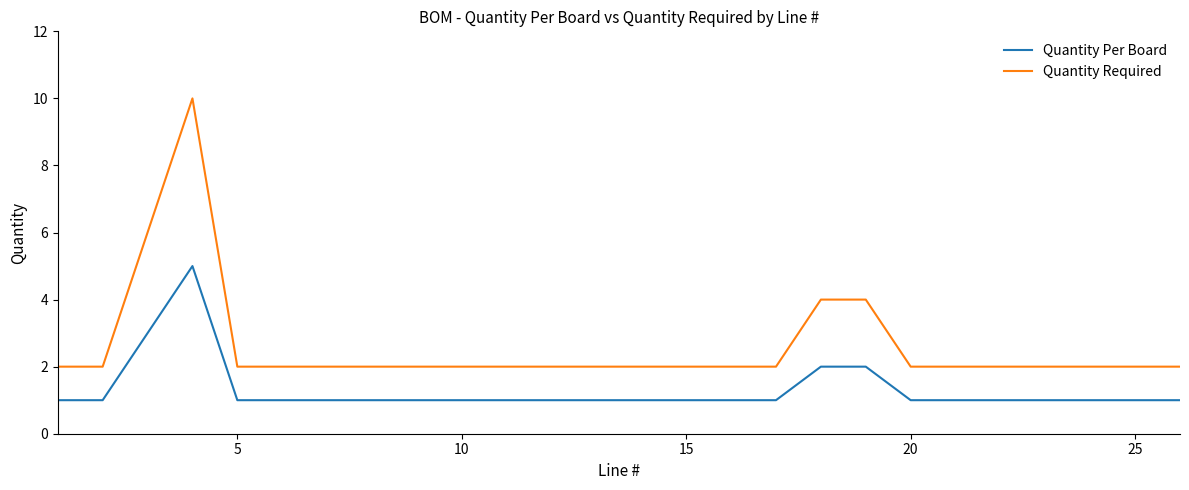

Which series has the largest range (max minus min)?

Quantity Required